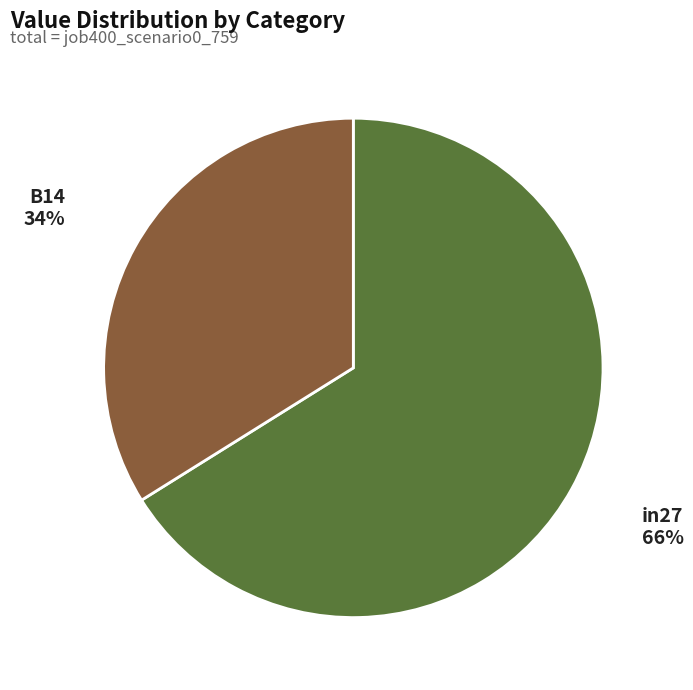

Is the sum of B14 and in27 greater than half?

Yes